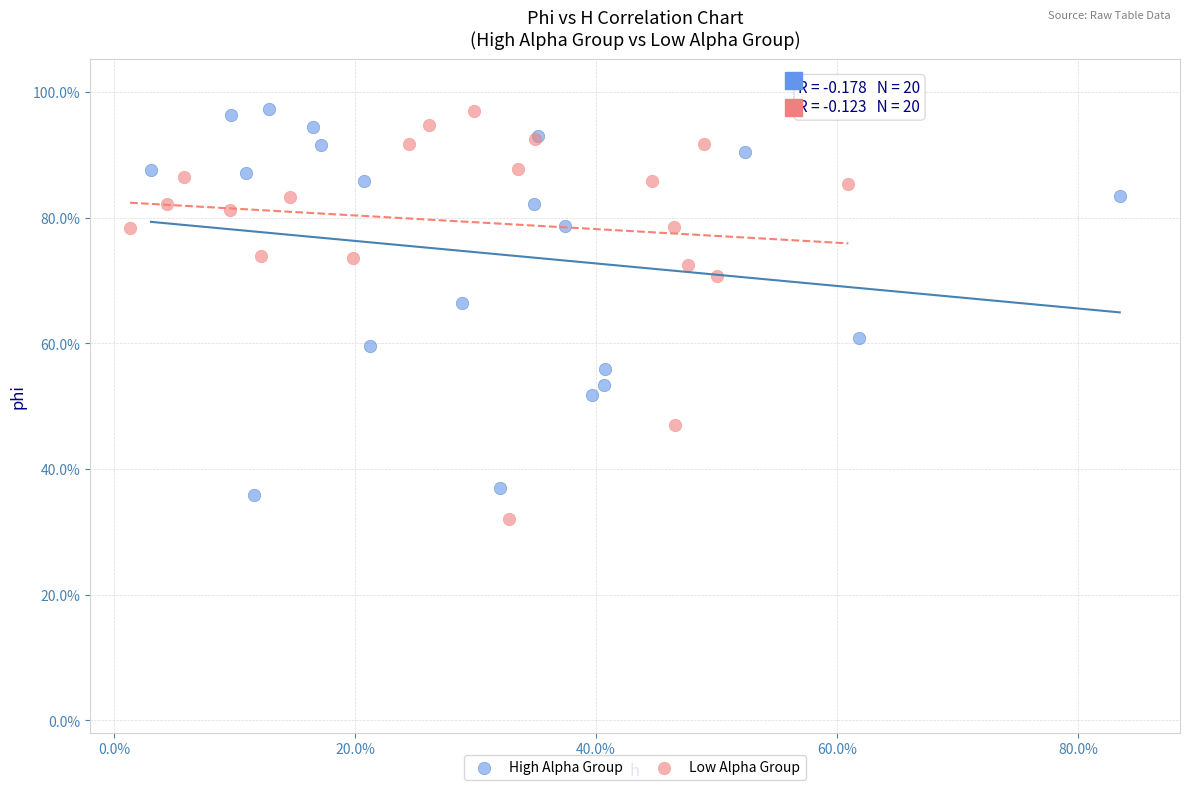

Which series contains the lowest Y value?

Low Alpha Group